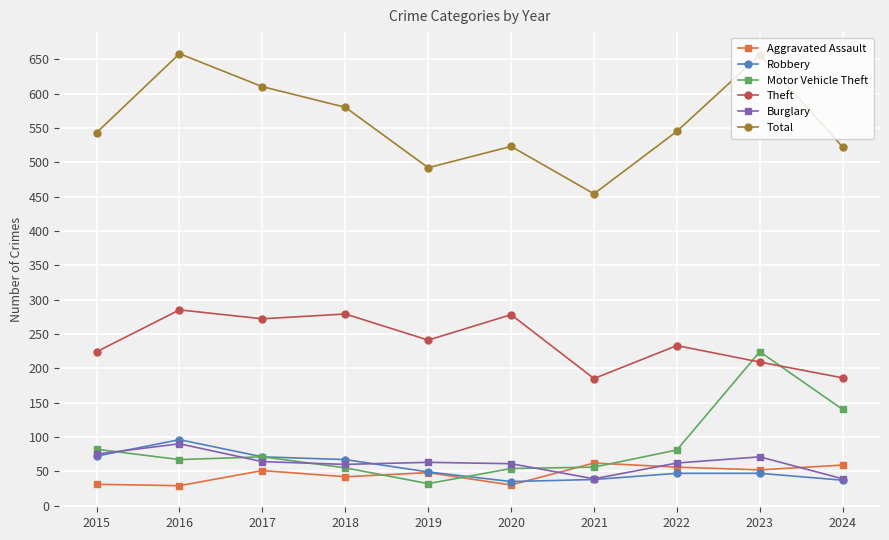

What is the maximum value for Motor Vehicle Theft?

224